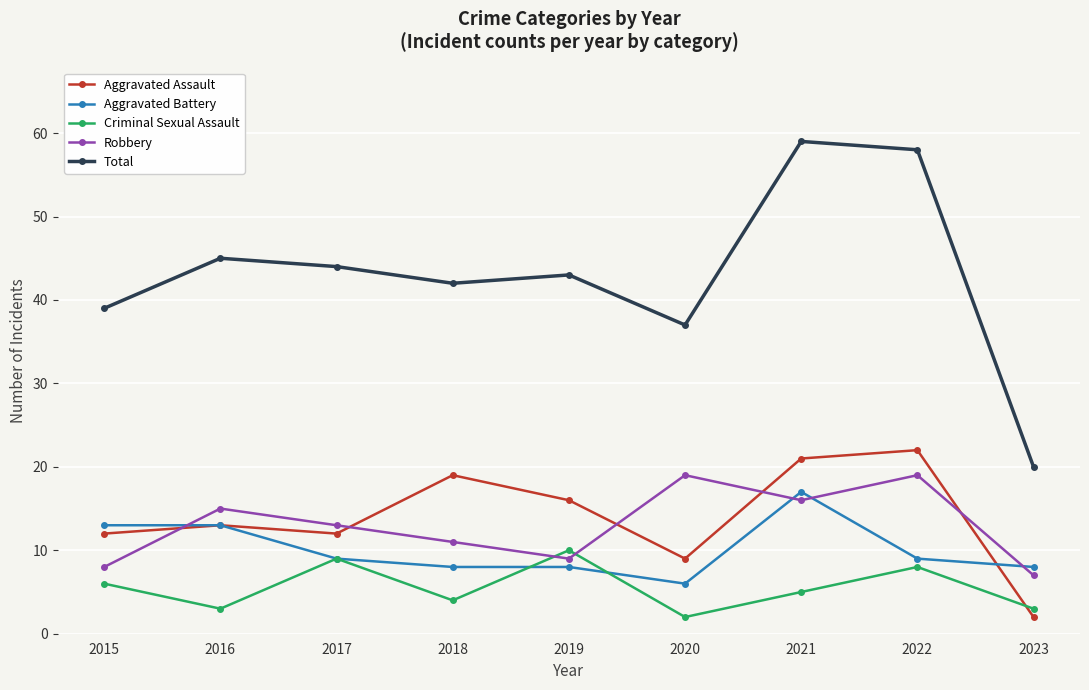

The value of Robbery at 2016 is 15. True or false?

True